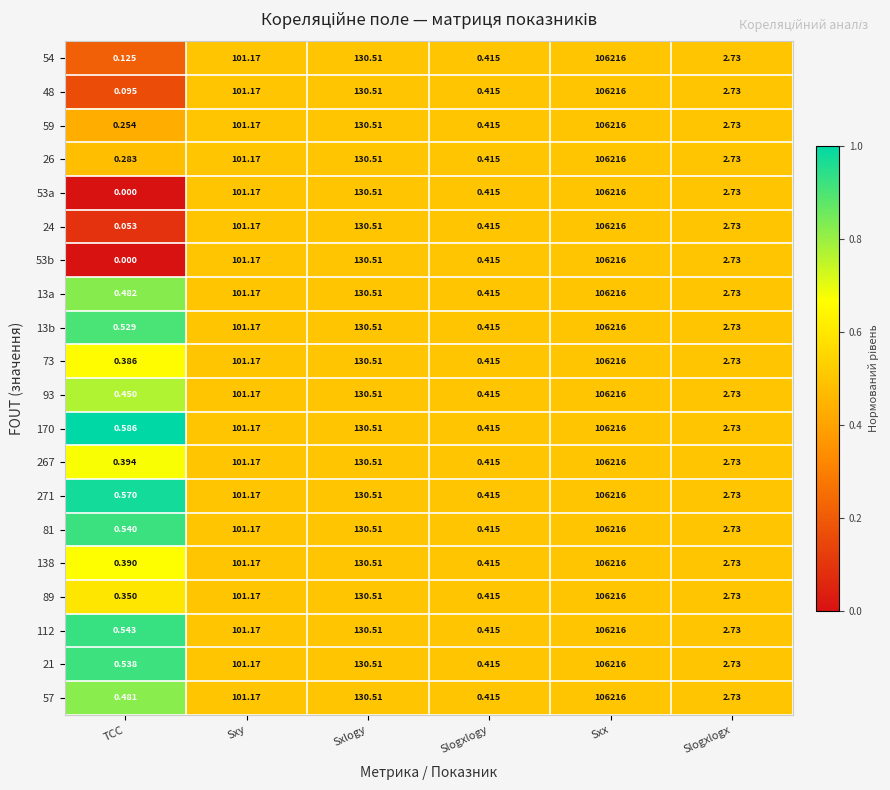

At which label does 13a first exceed 101?

Sxy